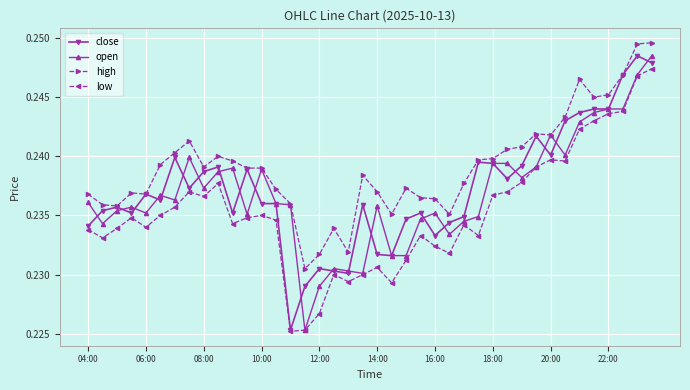

True or false: high and low cross at least once.

False